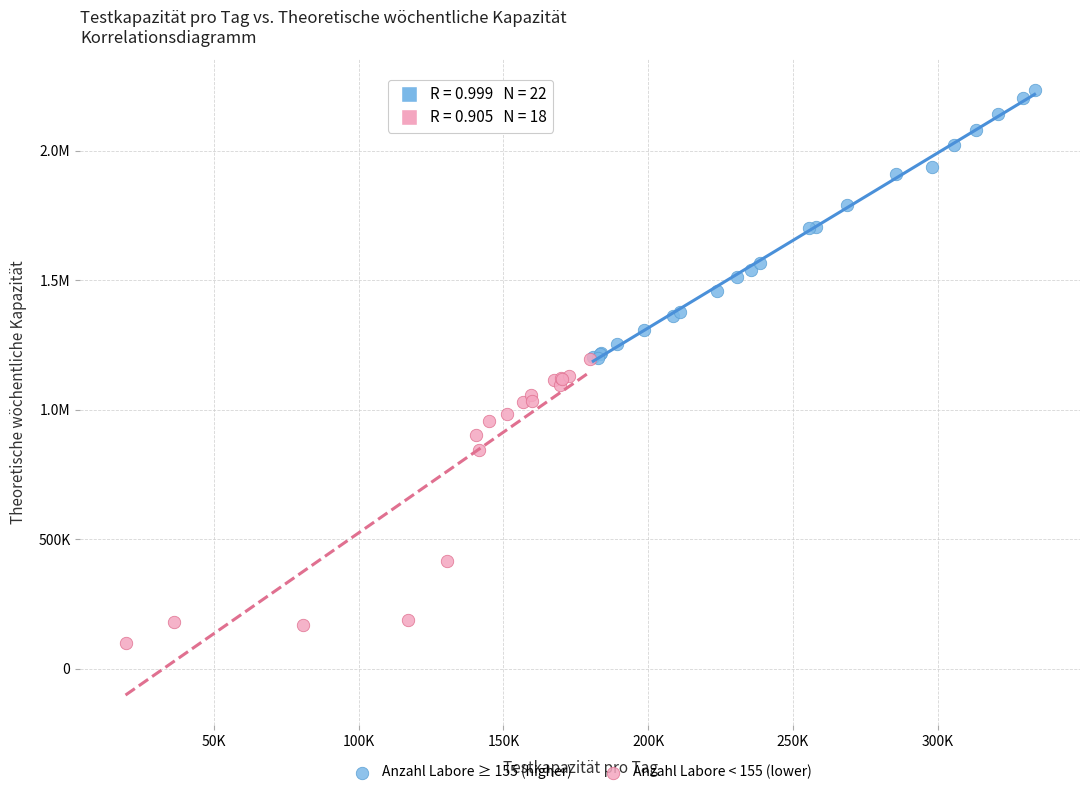

What are all the series names shown in the legend?

Anzahl Labore ≥ 155 (higher), Anzahl Labore < 155 (lower)